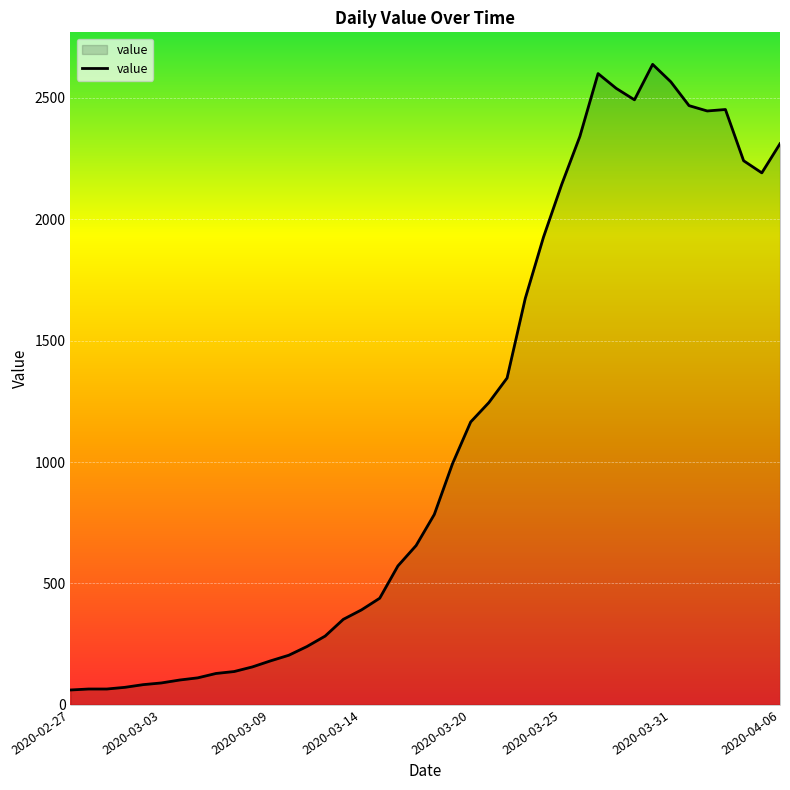

What is the difference between the maximum and minimum values?

2577